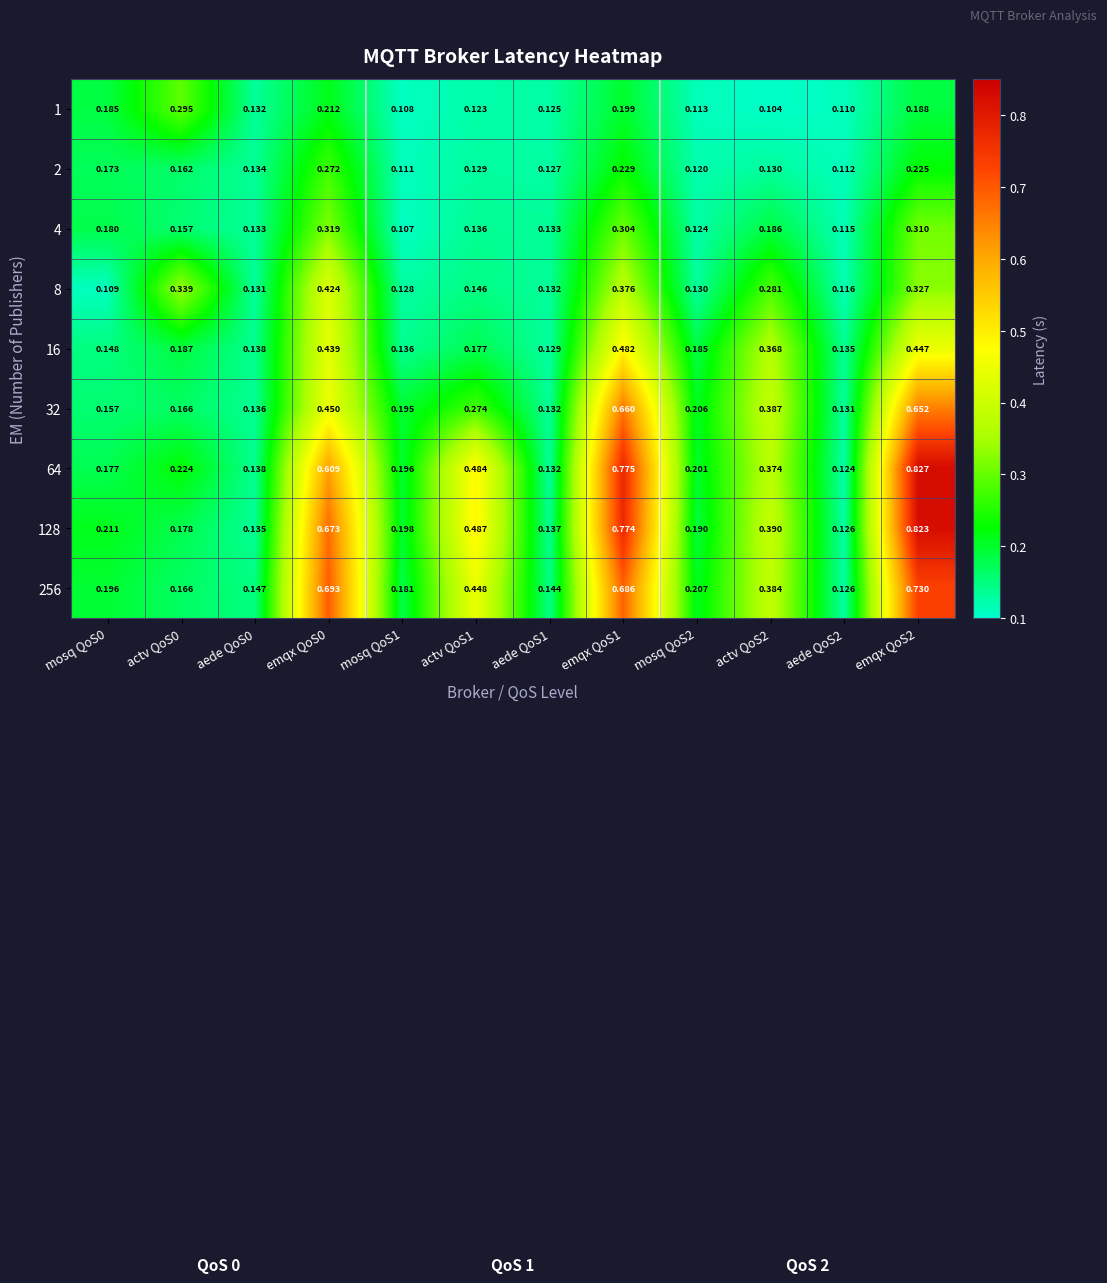

At which category does the chart reach its peak across all series?

emqx QoS2